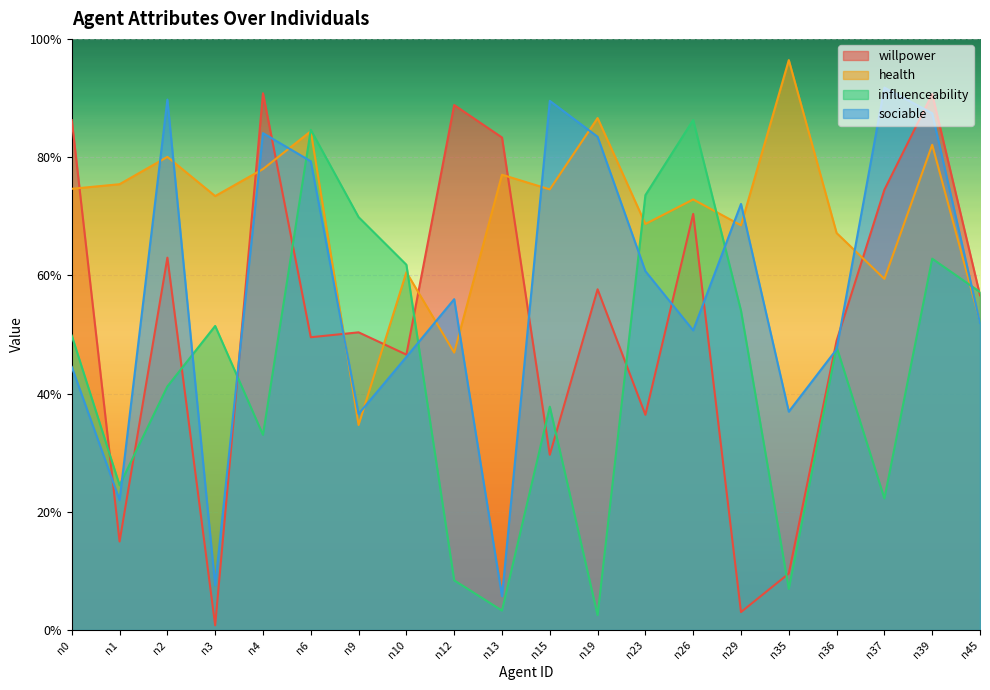

Rank the series by their maximum value, from lowest to highest.

influenceability, willpower, sociable, health